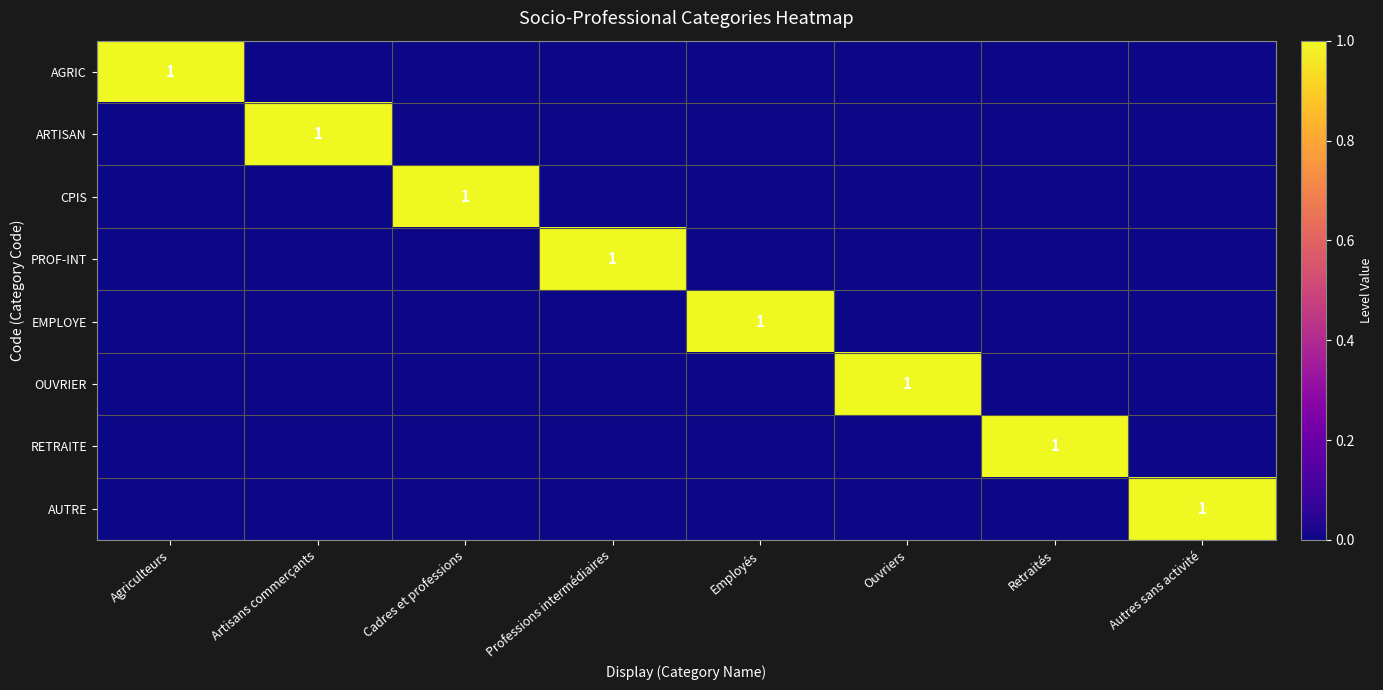

How many distinct data groups are displayed?

8